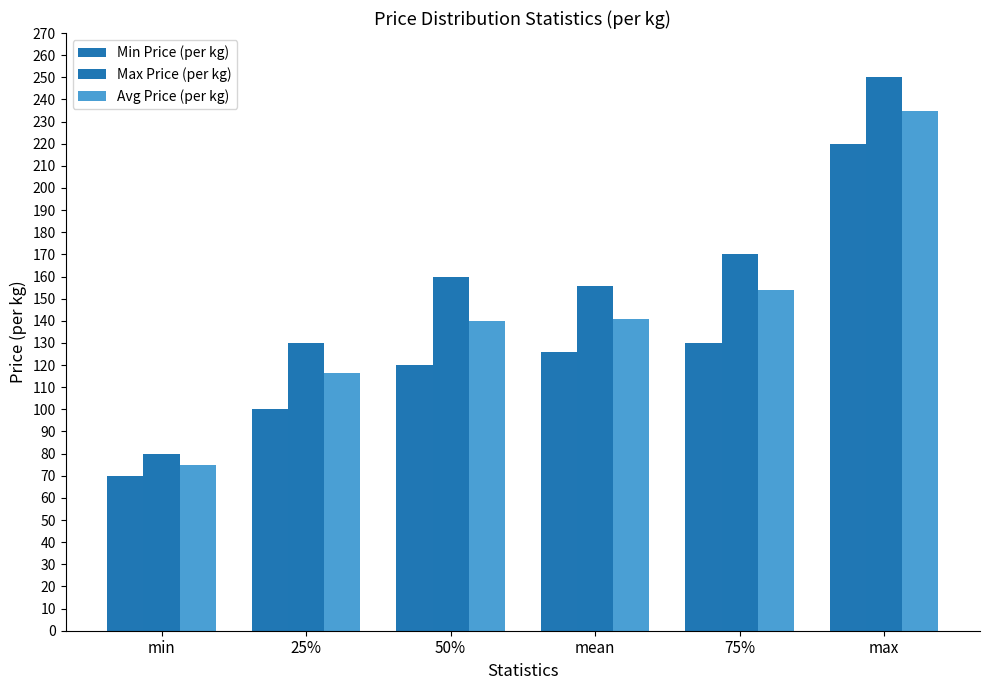

What is the difference between the maximum and minimum values in the Avg Price (per kg) series?

160.0